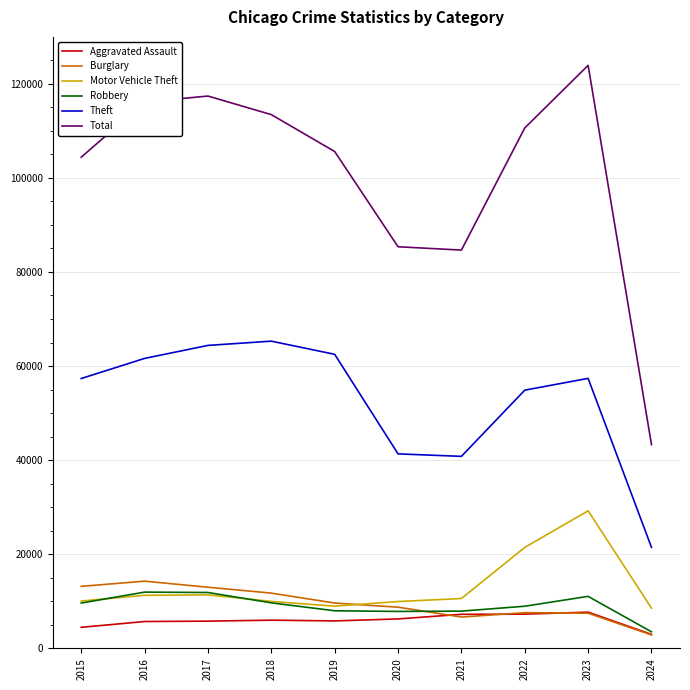

At which label does Burglary reach its minimum?

2024